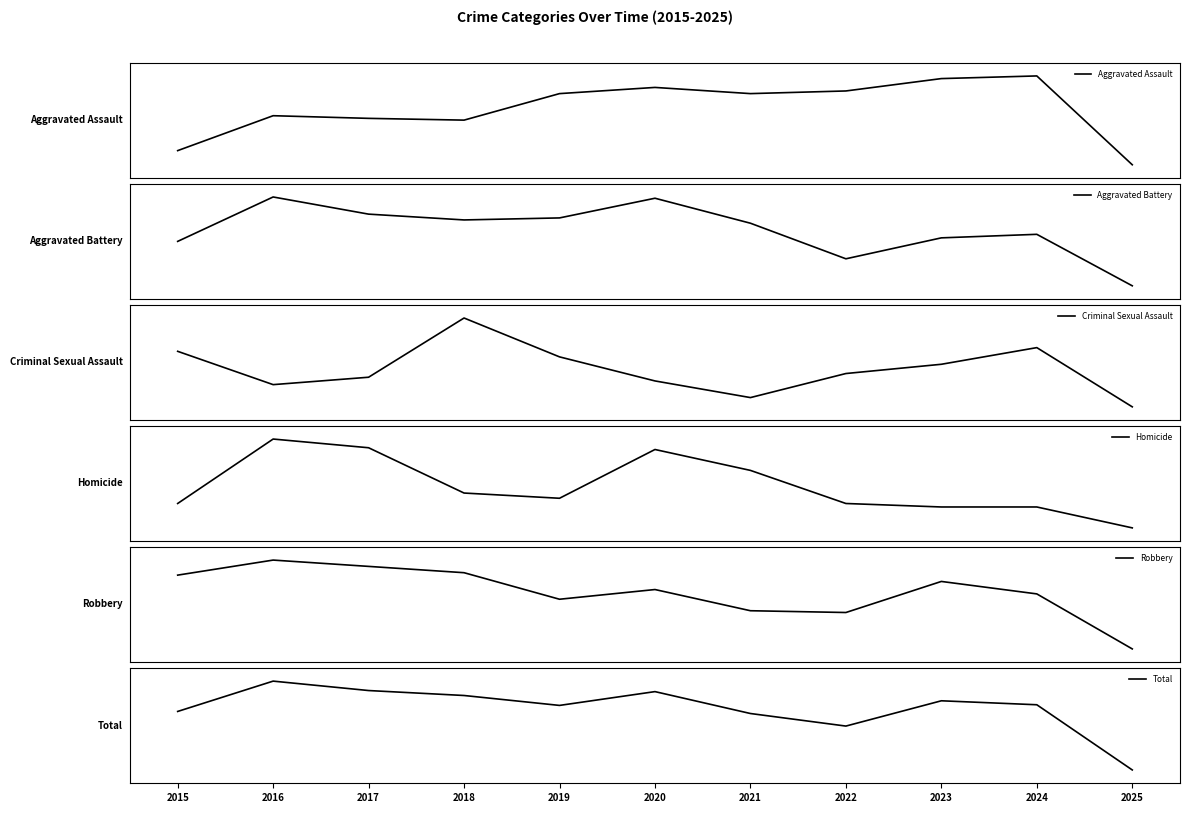

Where does the Homicide series first go above 53?

2016